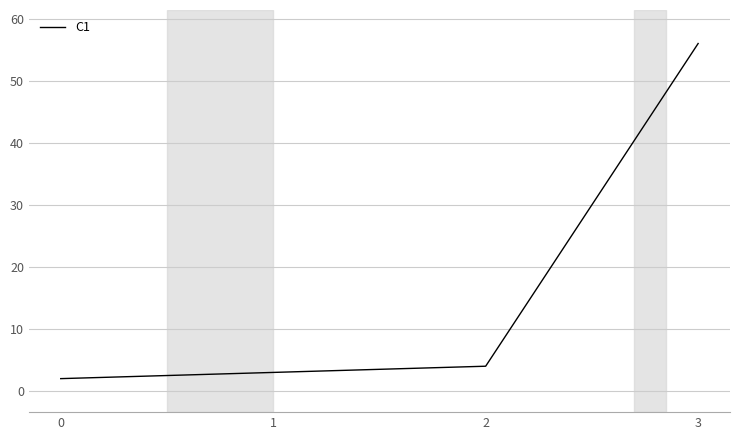

List the labels in order of value, largest first.

3, 2, 1, 0